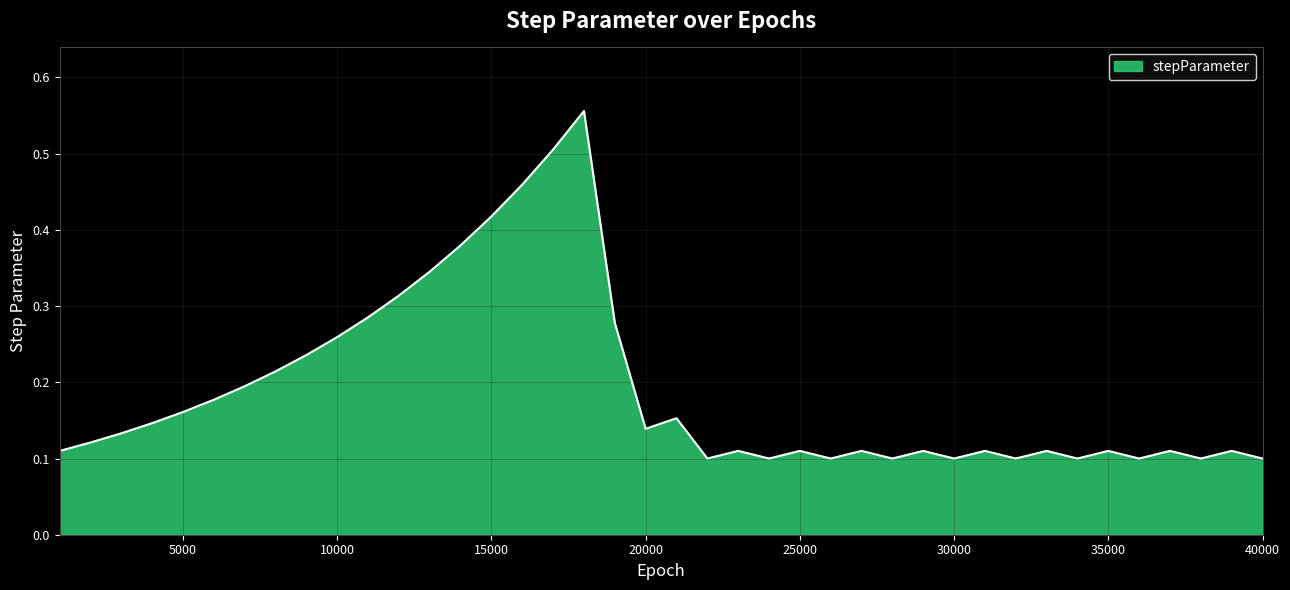

How many lines are shown in the chart?

1